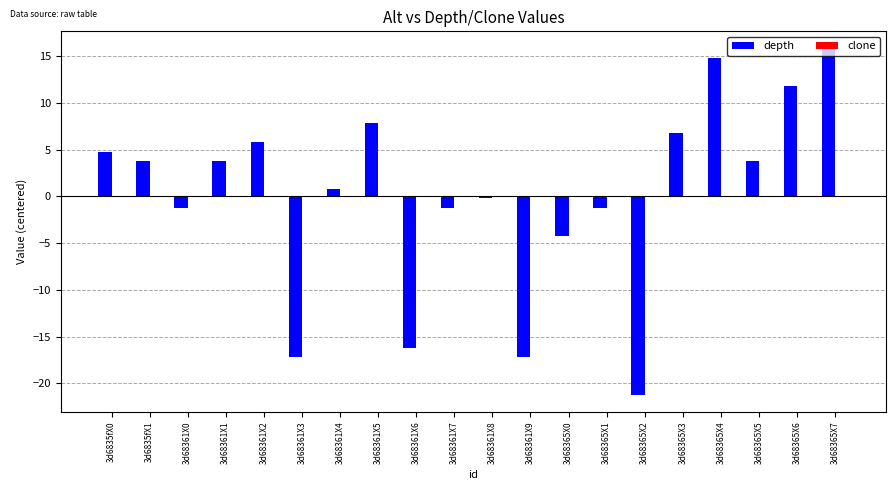

Does the chart contain stacked bars?

No